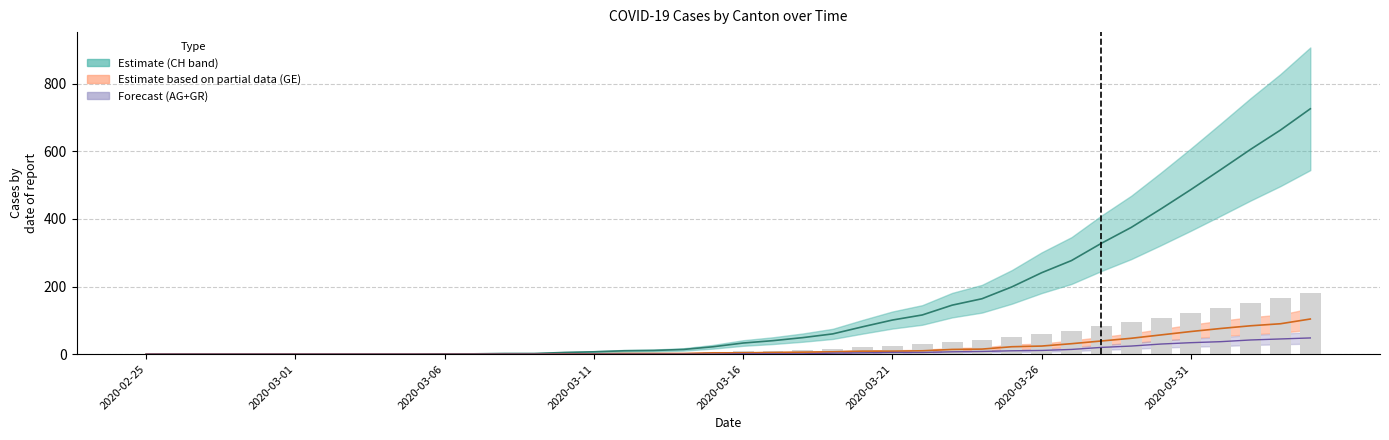

How many groups of bars are there?

40